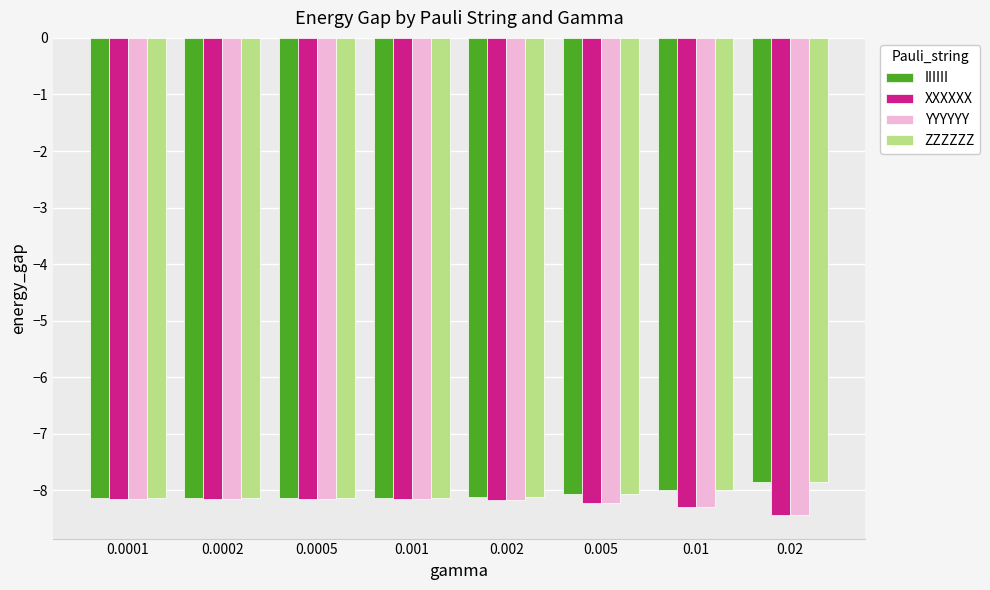

Read the IIIIII value at 0.001.

-8.1